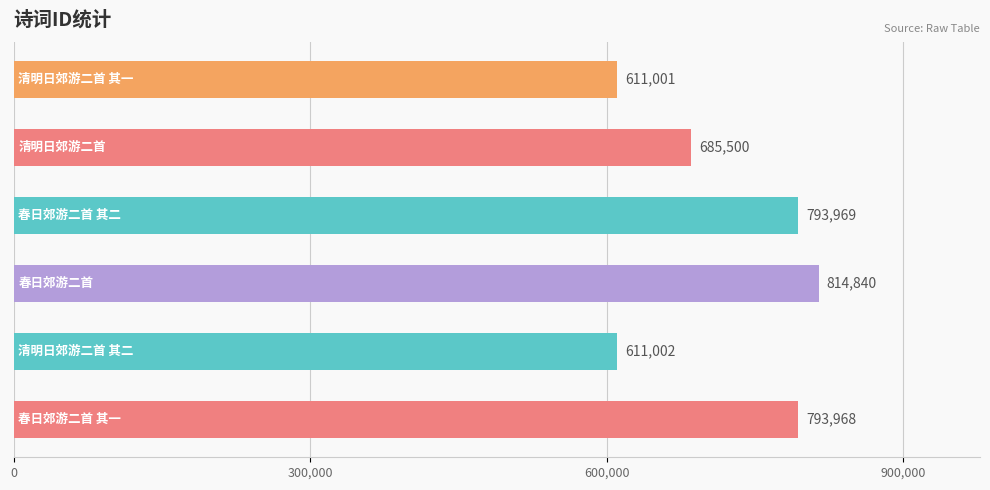

What is the difference between the second highest and second lowest values?

182967